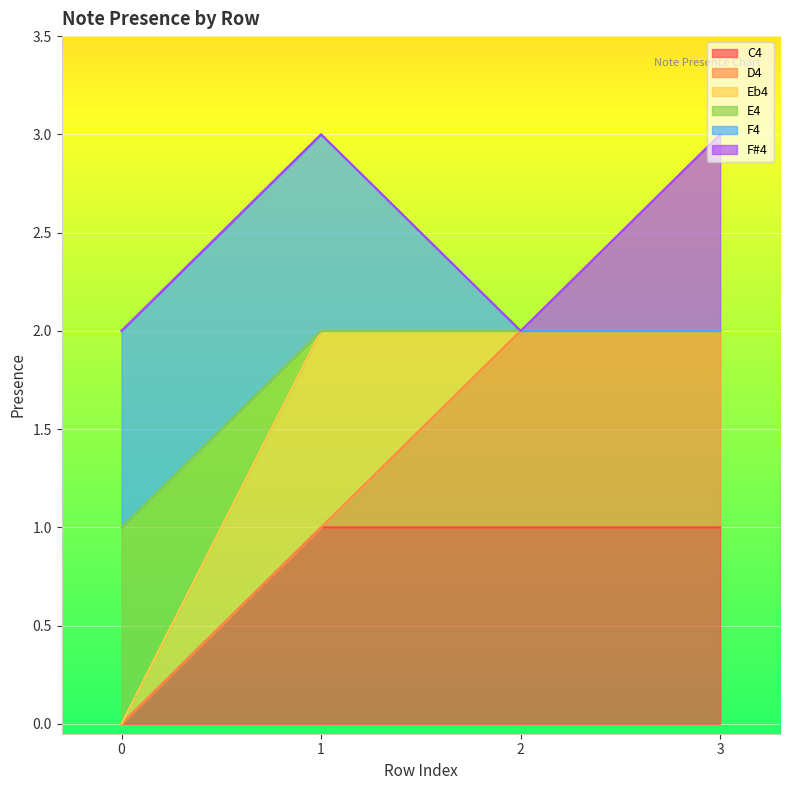

At which label does C4 reach its peak?

1